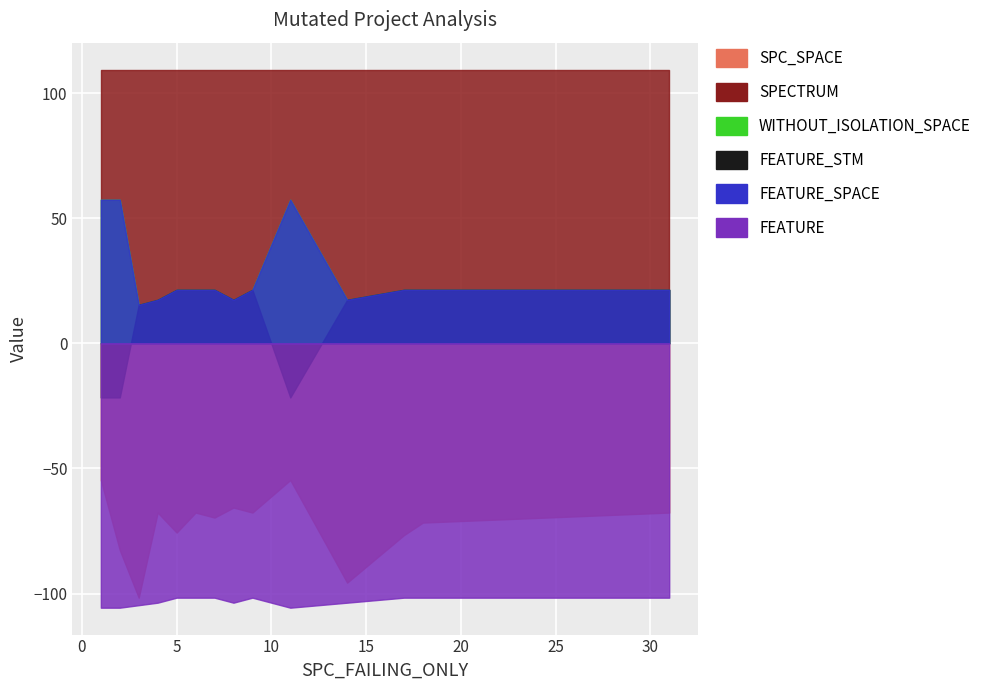

Rank the categories by SPC_SPACE value from lowest to highest.

3, 14, 2, 17, 5, 18, 7, 4, 6, 9, 31, 8, 1, 11